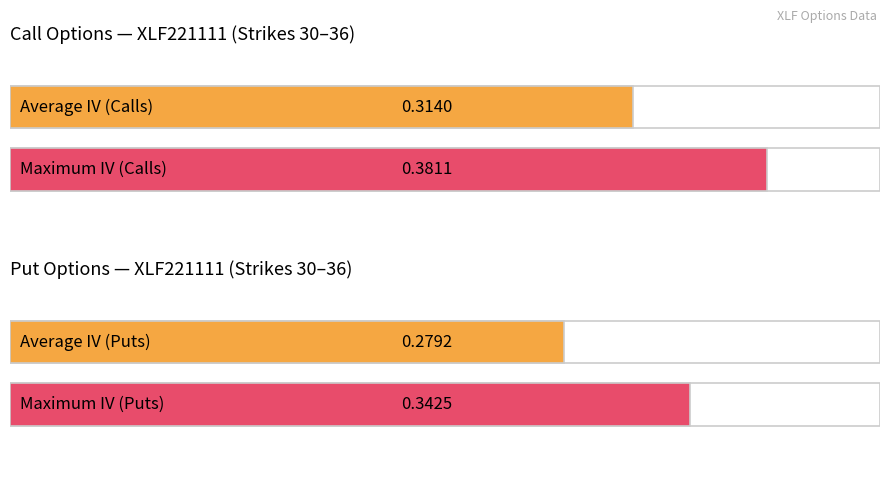

Is it true that Call IV equals 0.5 at 30.5?

False